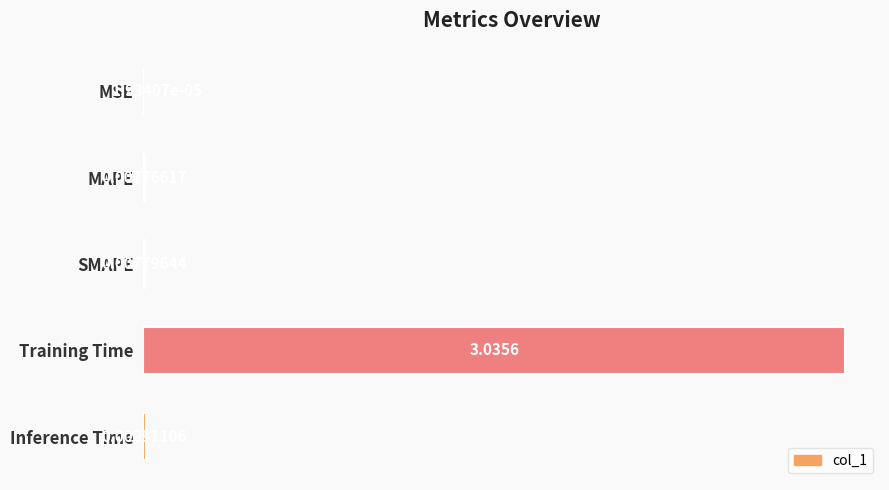

Between Training Time and MAPE, which is larger?

Training Time